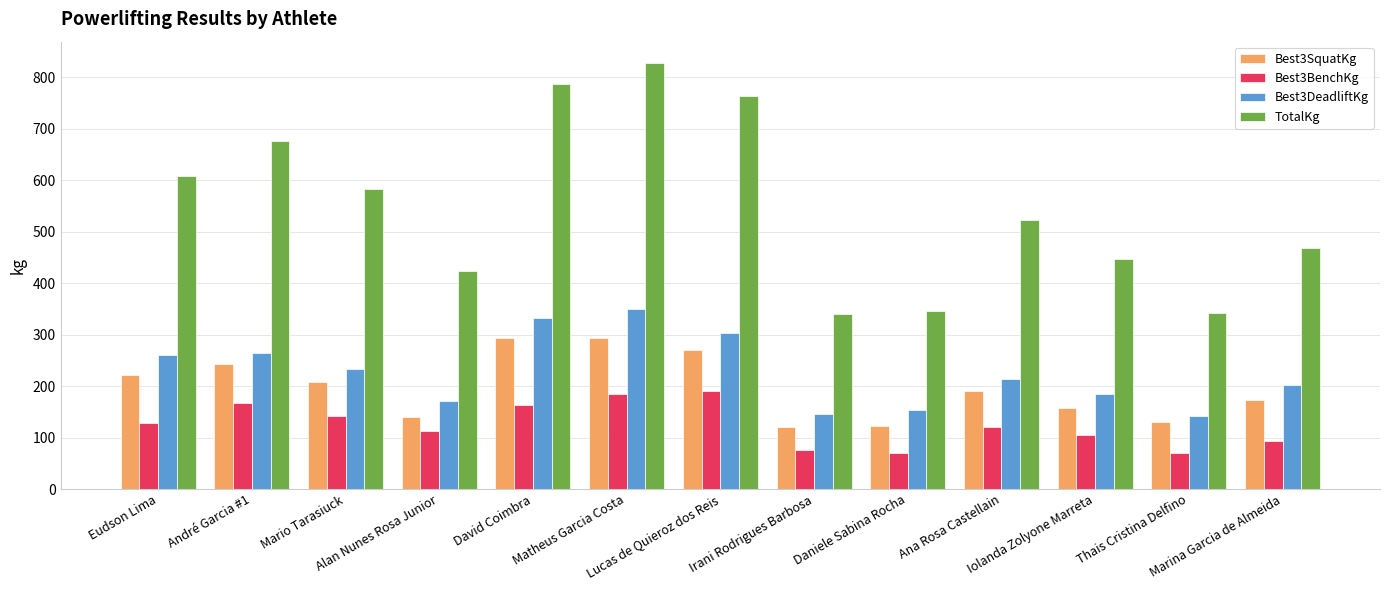

Does the chart contain stacked bars?

No